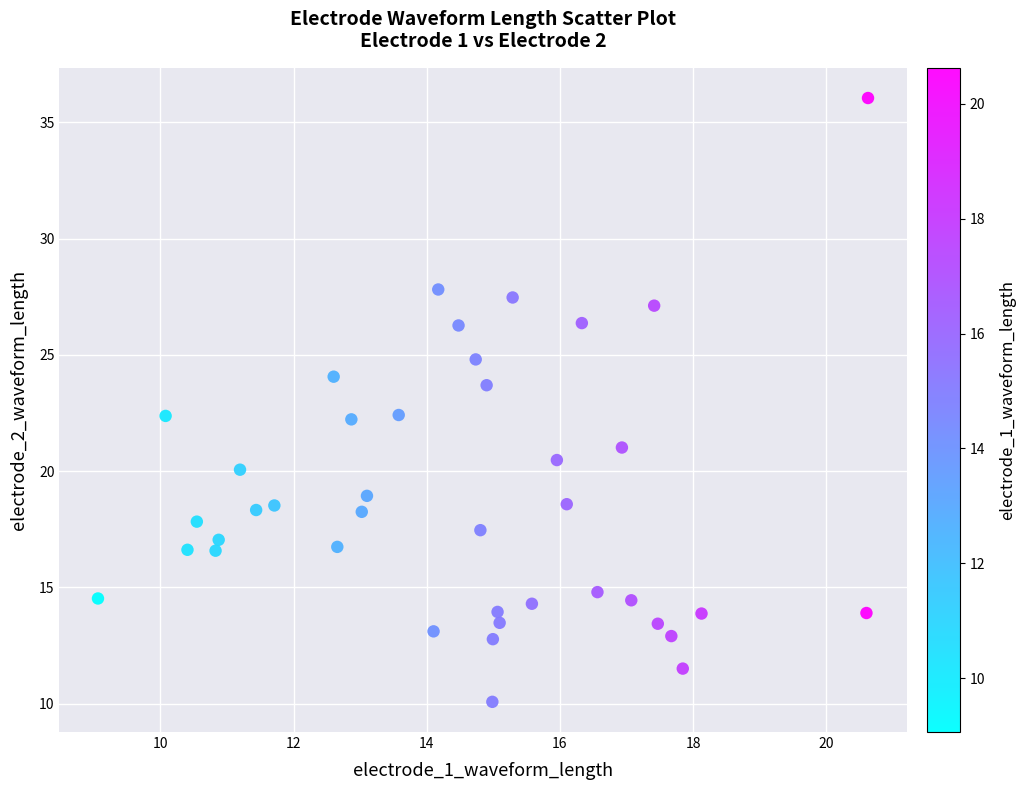

What is the range of Y values (max minus min)?

26.0